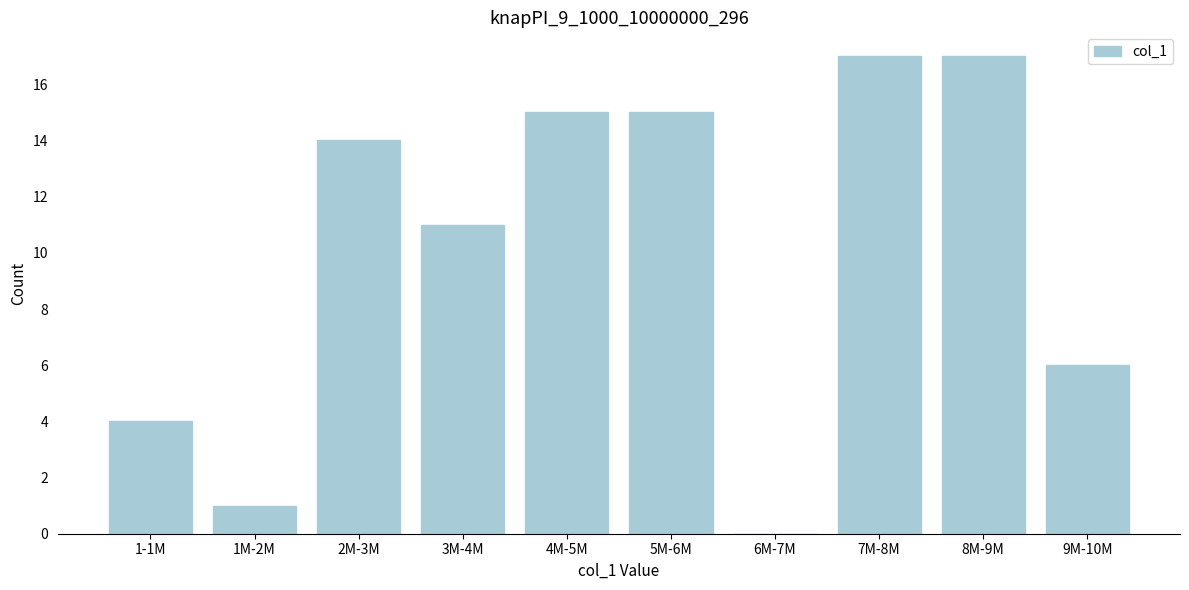

Reading right to left, extract all data points from this chart.

9M-10M=6	8M-9M=17	7M-8M=17	6M-7M=0	5M-6M=15	4M-5M=15	3M-4M=11	2M-3M=14	1M-2M=1	1-1M=4